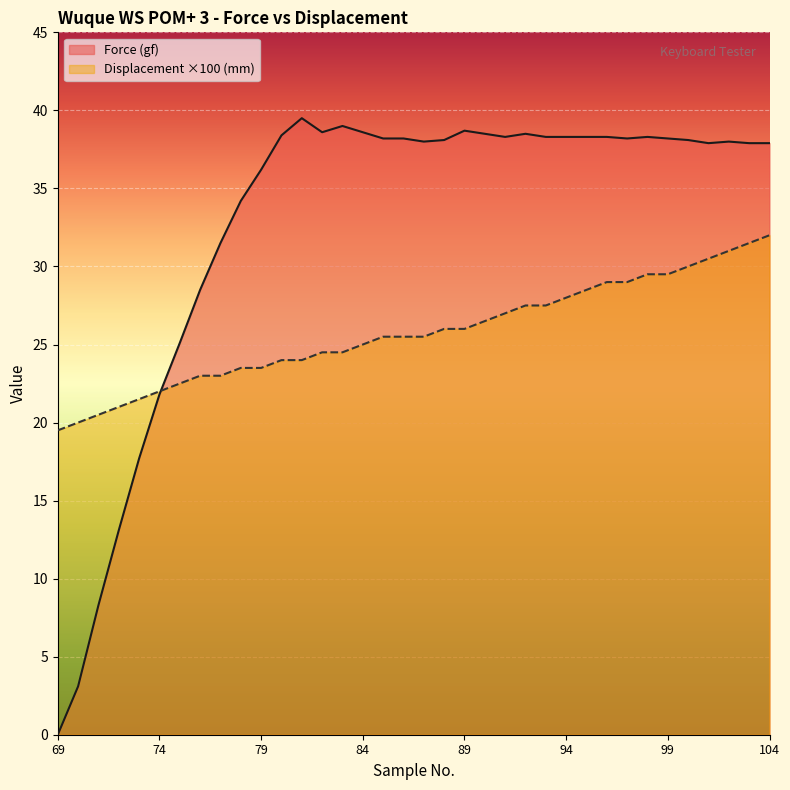

The Force (gf) series shows 38.2 at 86. True or false?

True